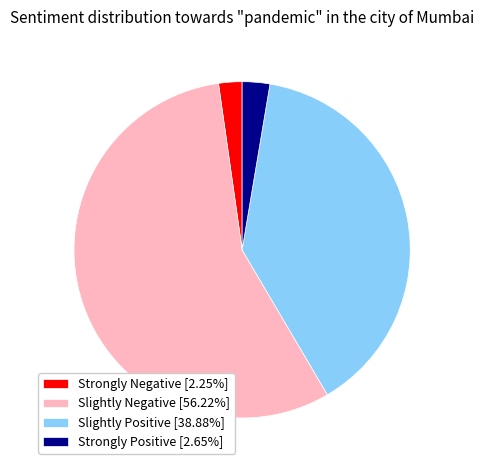

What is the ratio of the value at Strongly Positive [2.65%] to the value at Strongly Negative [2.25%]?

1.2